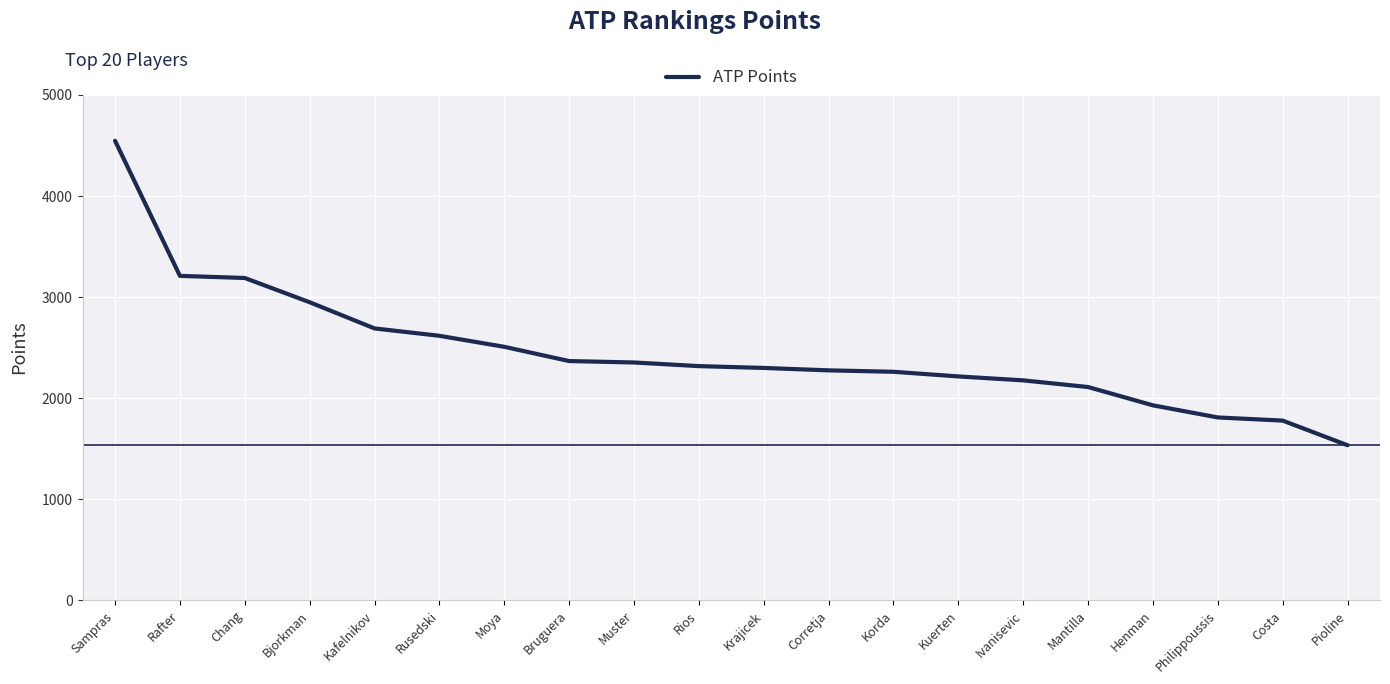

What is the difference between the values at Rafter and Chang?

21